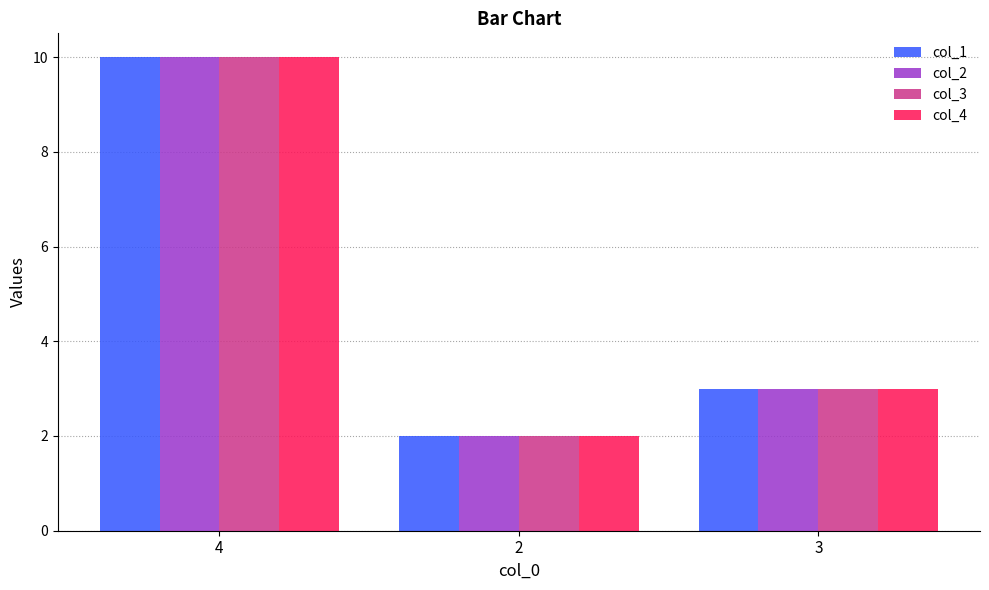

Reading left to right, transcribe all the data shown in this chart.

col_1: 10	2	3
col_2: 10	2	3
col_3: 10	2	3
col_4: 10	2	3